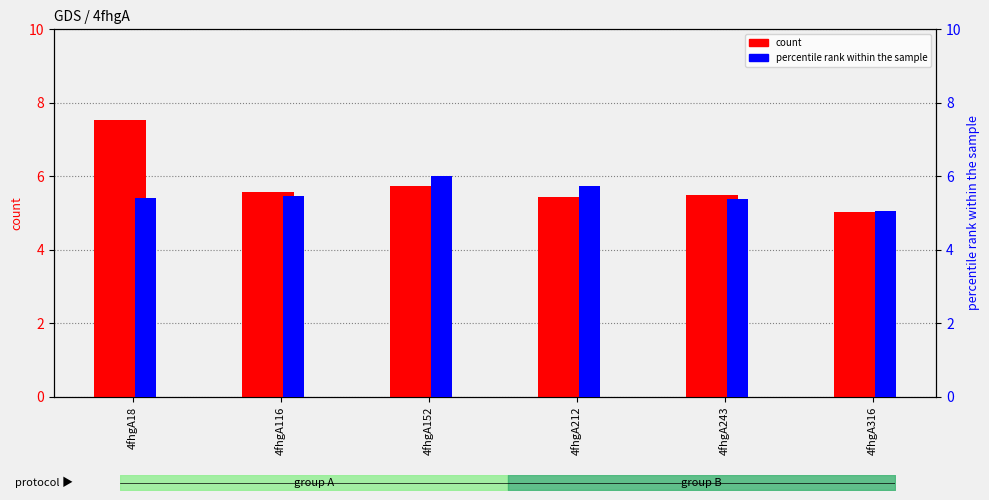

What is the value of the count bar at the 2nd from the left?

5.6